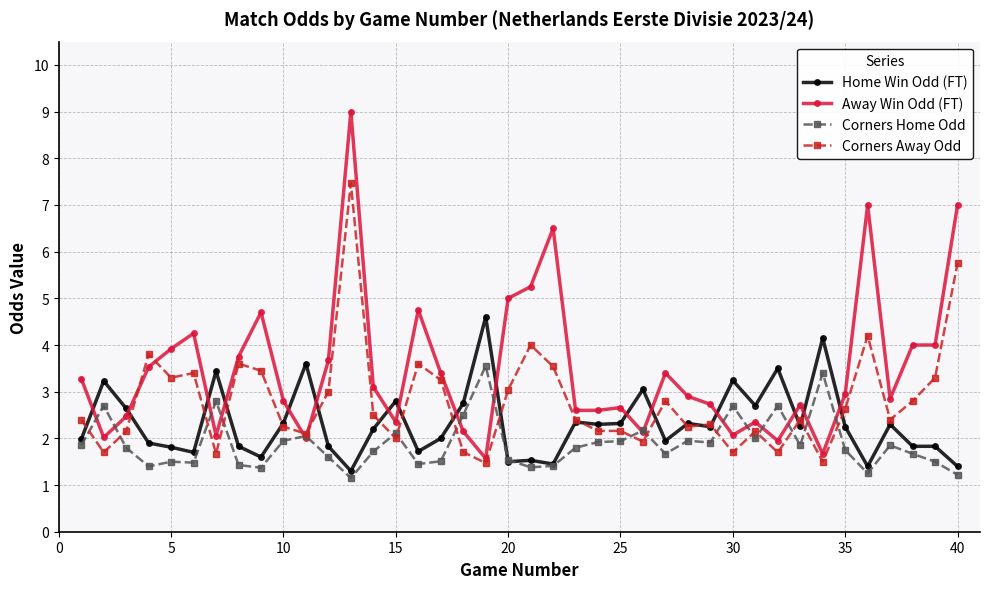

Which series has the largest total across all categories?

Away Win Odd (FT)